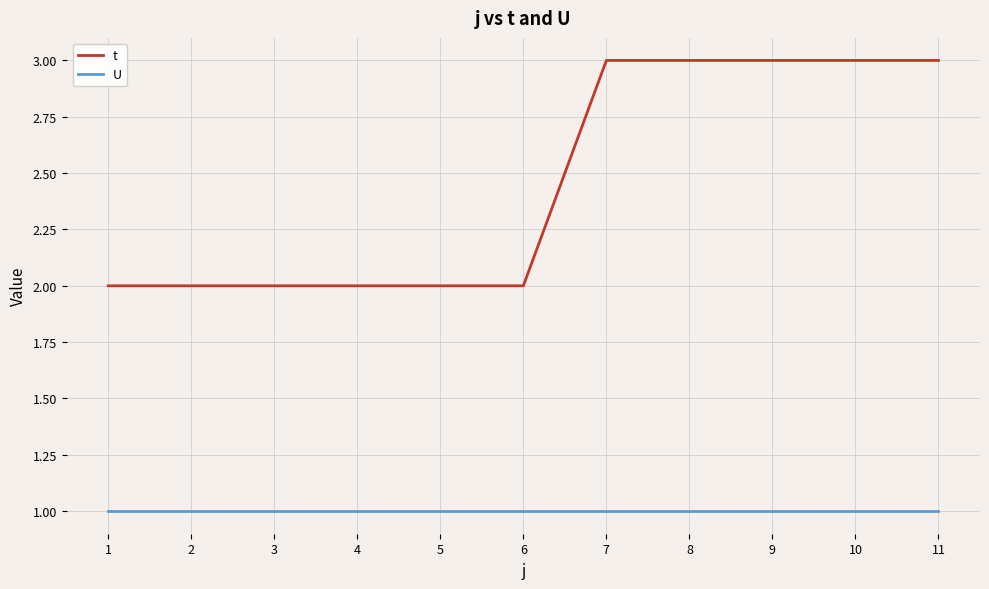

Which series has the largest range (max minus min)?

t